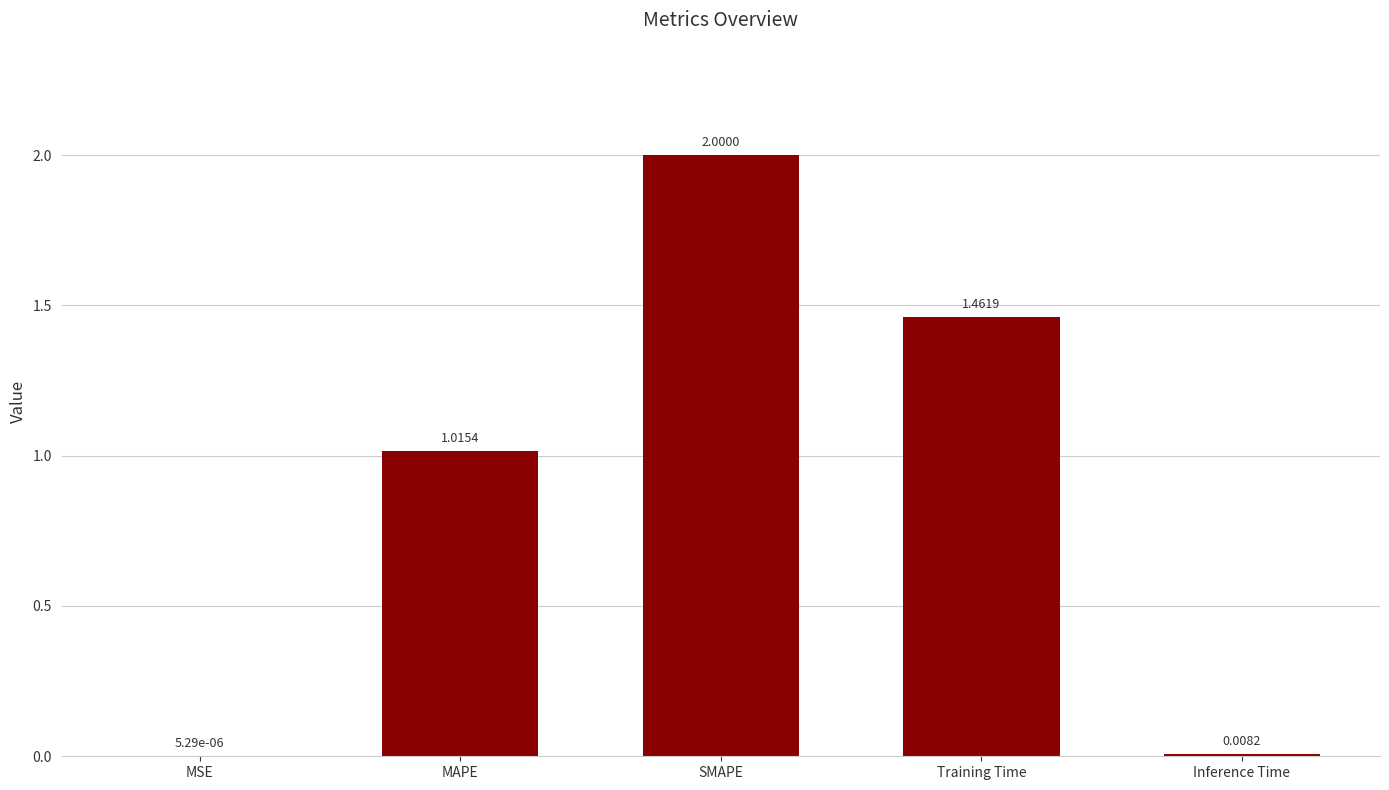

How many series are shown in this chart?

1